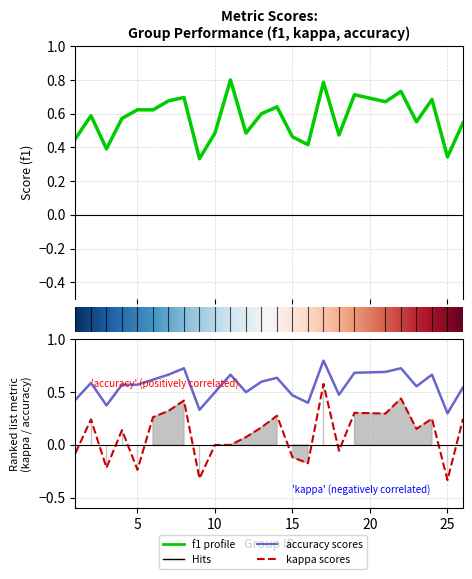

What is the total value across all series at 1?

0.8